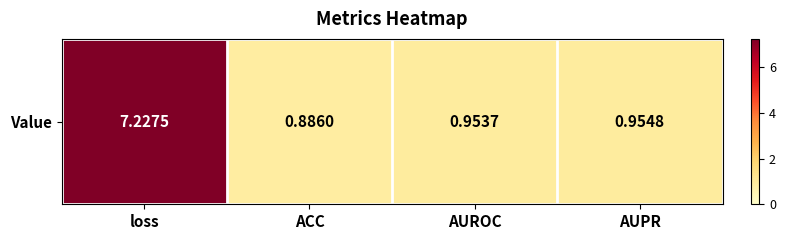

List the labels in order of value, smallest first.

ACC, AUROC, AUPR, loss